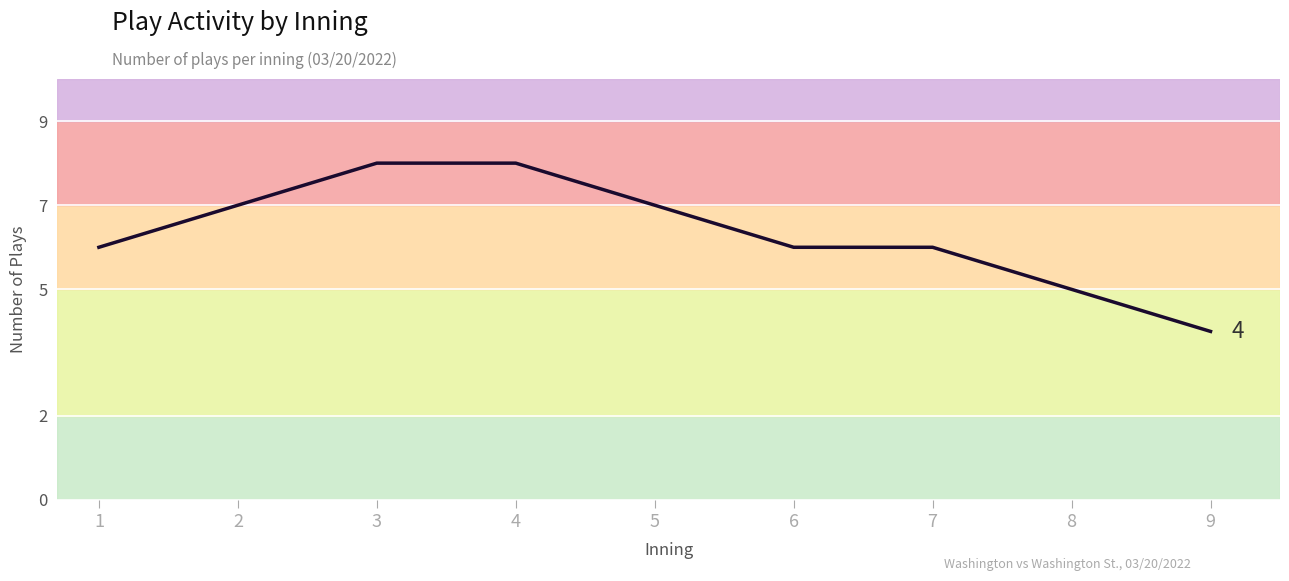

What is the difference between the maximum and minimum values?

4